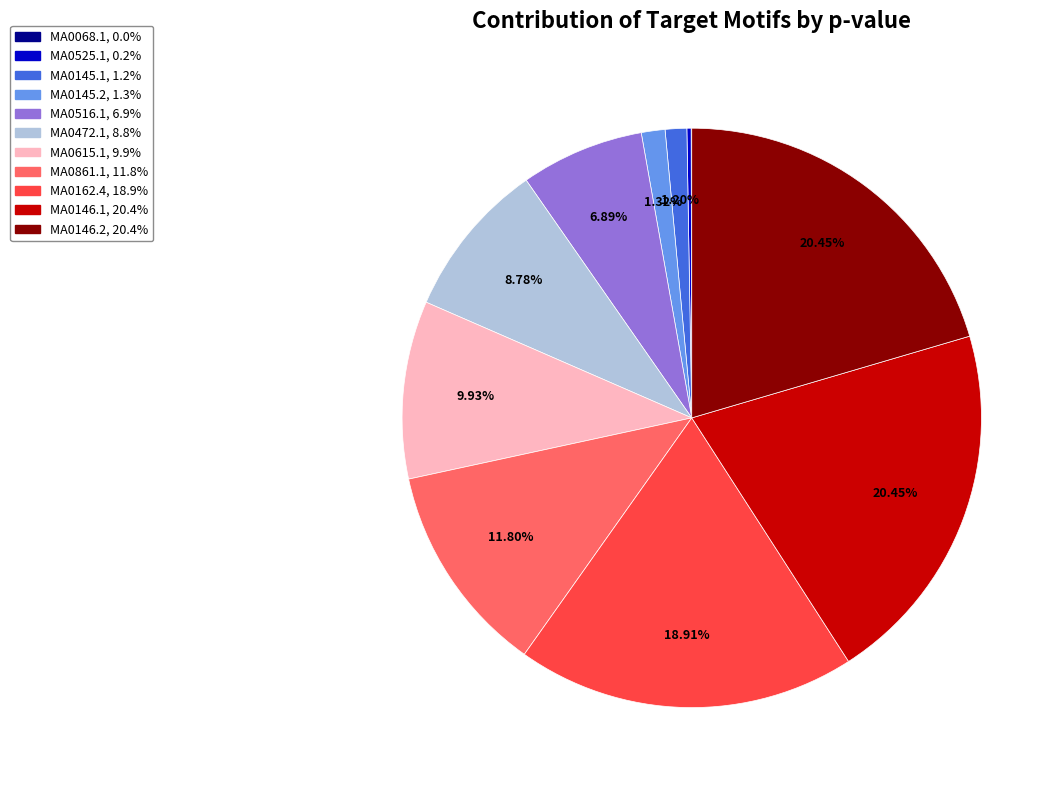

Which has a higher value, MA0861.1 or MA0162.4?

MA0162.4